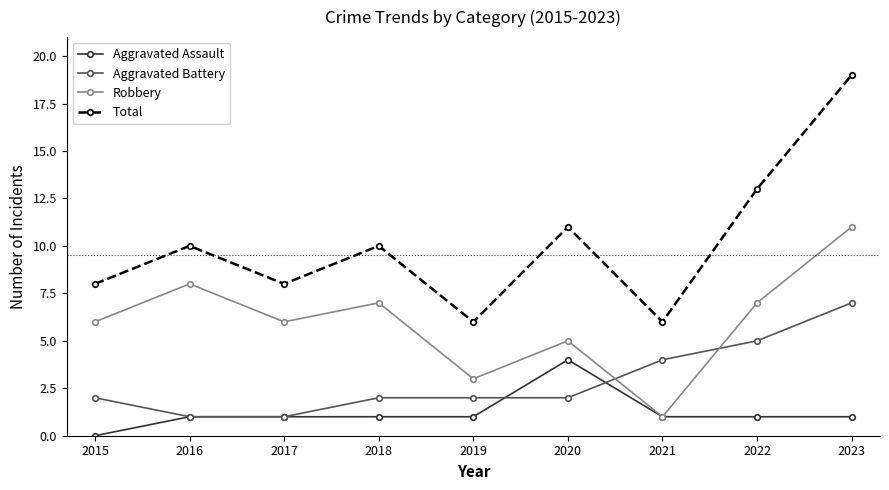

How many series are shown in this chart?

4